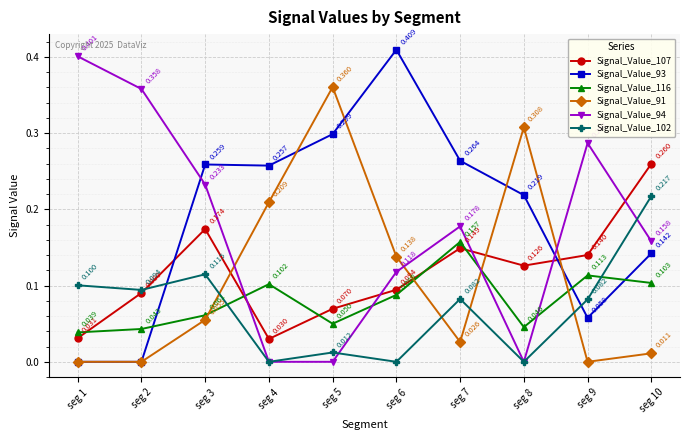

At how many categories does at least one series exceed 0?

10